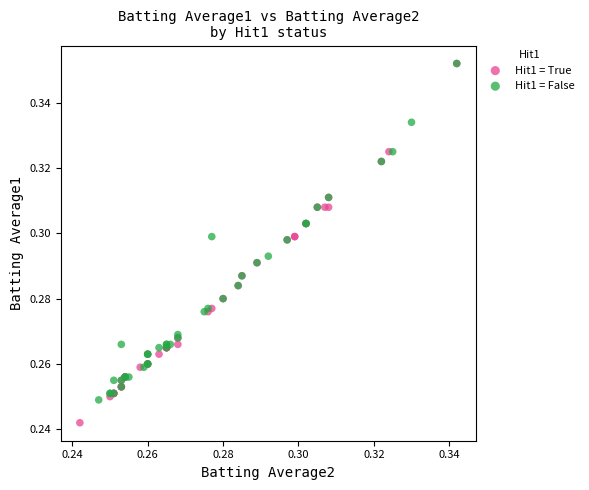

Which series reaches the minimum Y coordinate?

Hit1 = True